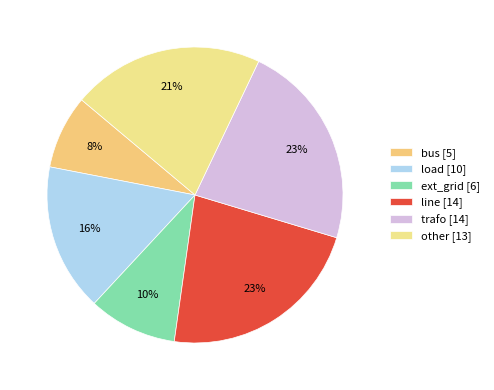

Is there any slice that represents more than half of the pie?

No